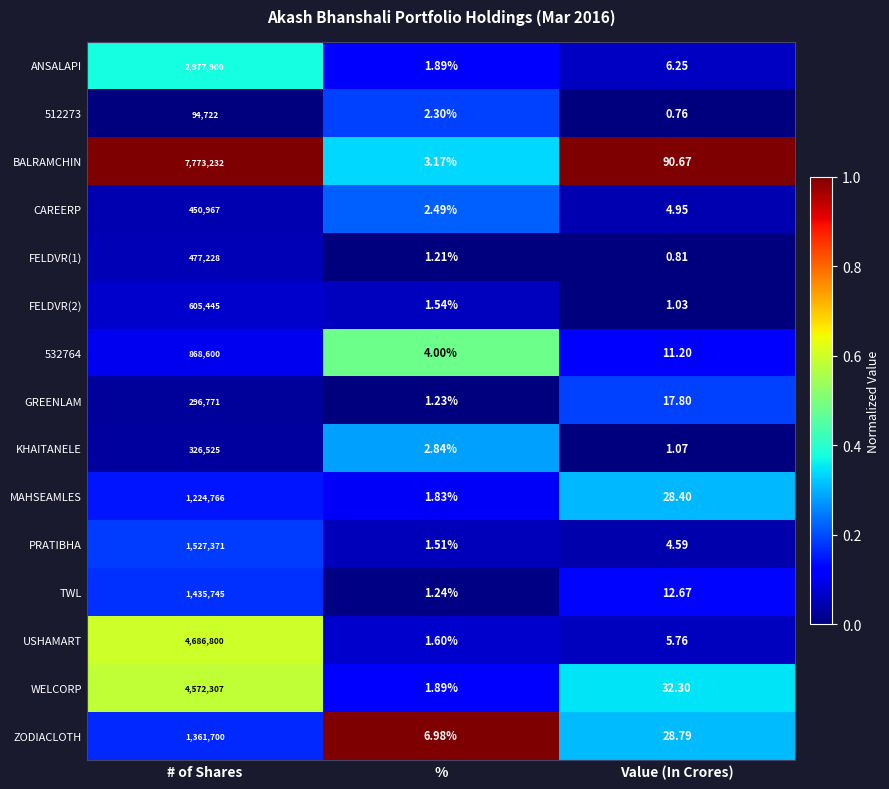

Rank the categories by 512273 value from lowest to highest.

Value (In Crores), %, # of Shares